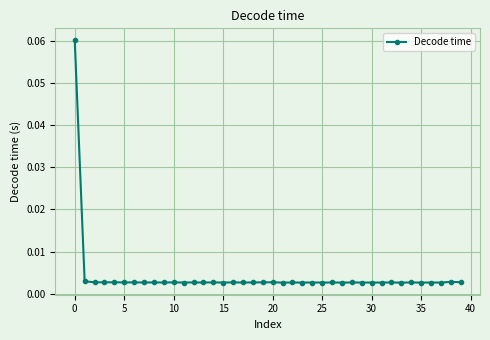

True or false: the data has more than 1 interior local peaks.

True